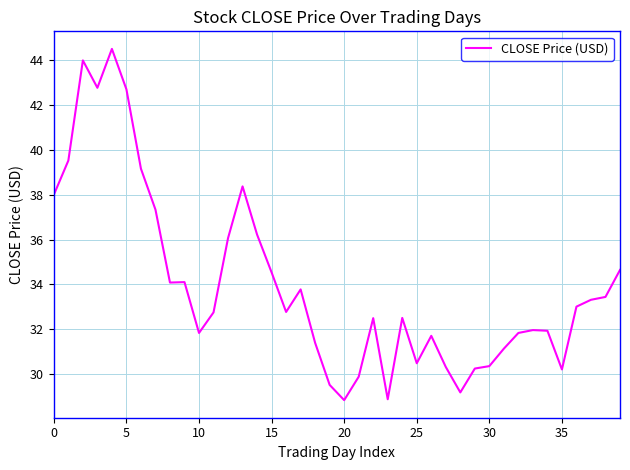

What is the smallest value displayed?

28.8